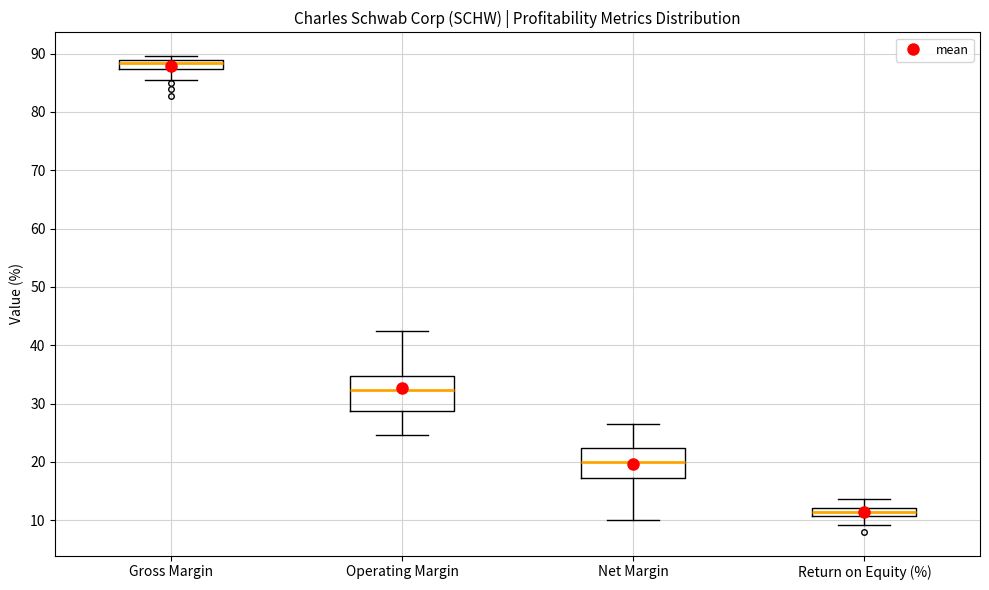

Where does the upper whisker of the box for Return on Equity (%) end on the y-axis? The values are not printed on the chart, so give them approximately, as read against the axis.

14